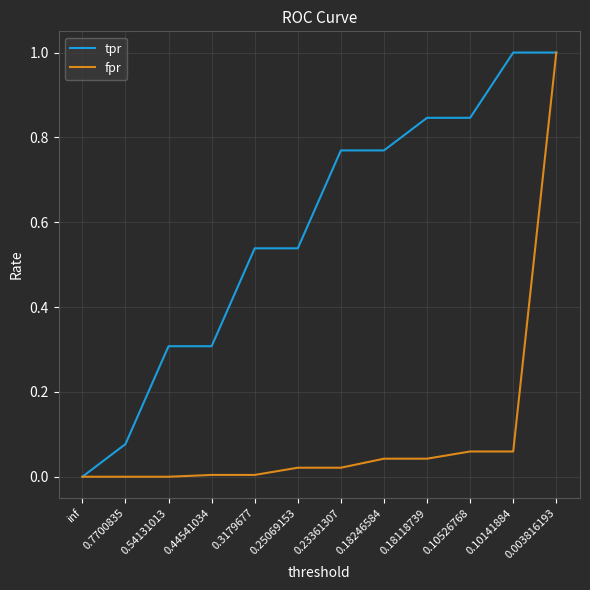

Between 0.7700835 and 0.18118739, which series saw the biggest shift?

tpr